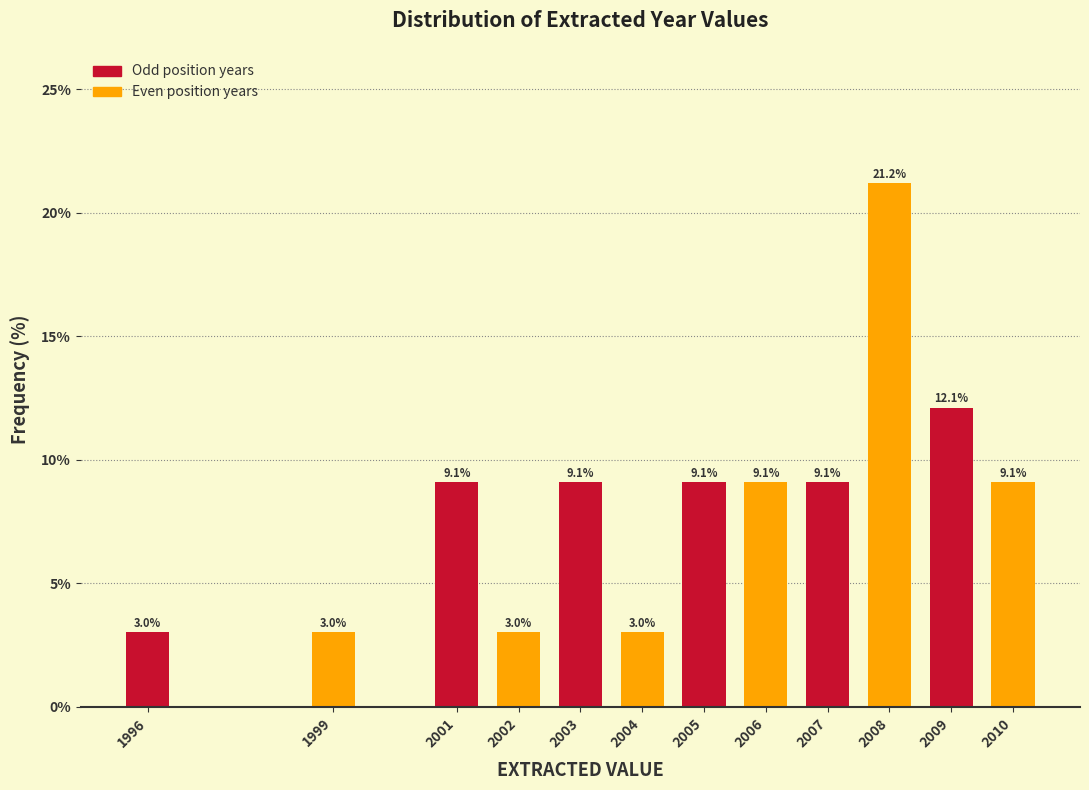

Reading left to right, what are all the values shown in this chart?

3.0	3.0	9.1	3.0	9.1	3.0	9.1	9.1	9.1	21.2	12.1	9.1